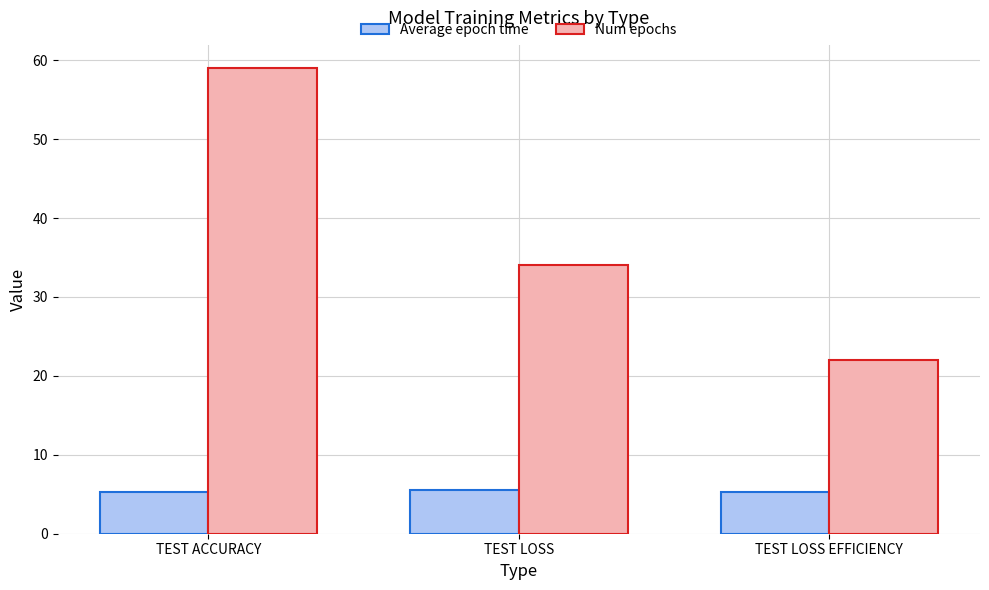

Which category has the highest value across all series?

TEST ACCURACY